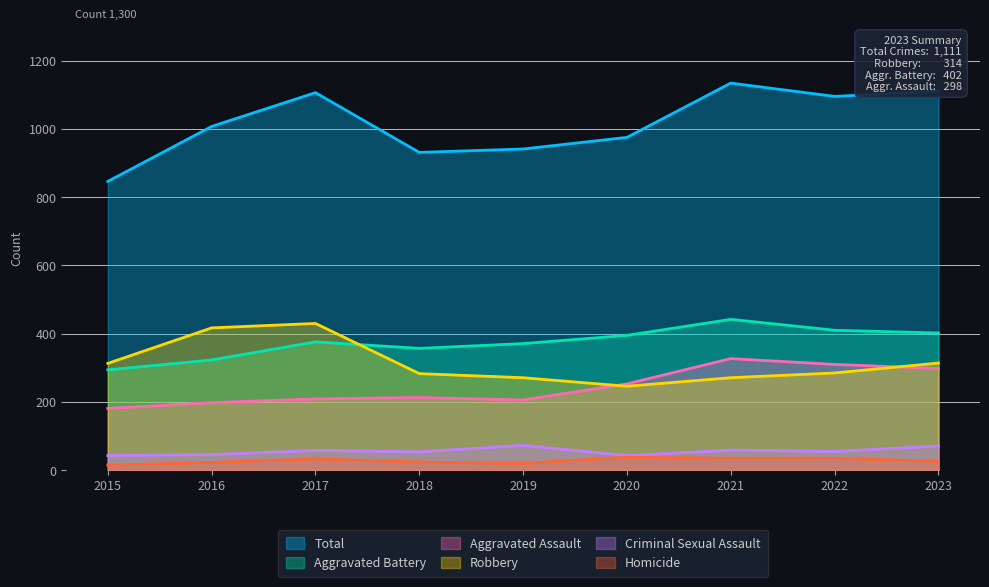

The value of Homicide at 2016 is 12. True or false?

False